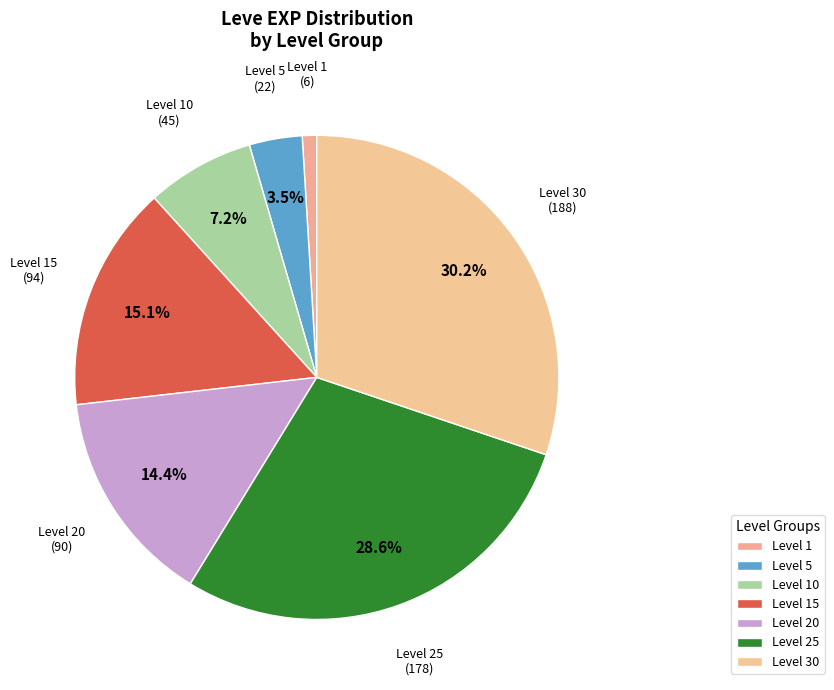

Approximately how many times larger is the value at Level 30 compared to Level 15?

2.0